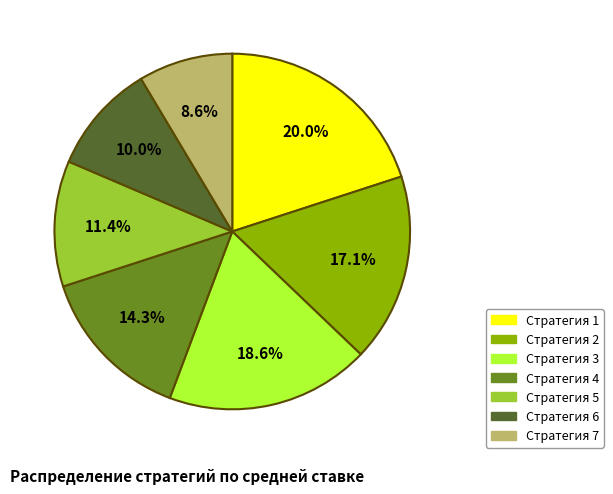

Rank the categories by value from highest to lowest.

Стратегия 1, Стратегия 3, Стратегия 2, Стратегия 4, Стратегия 5, Стратегия 6, Стратегия 7